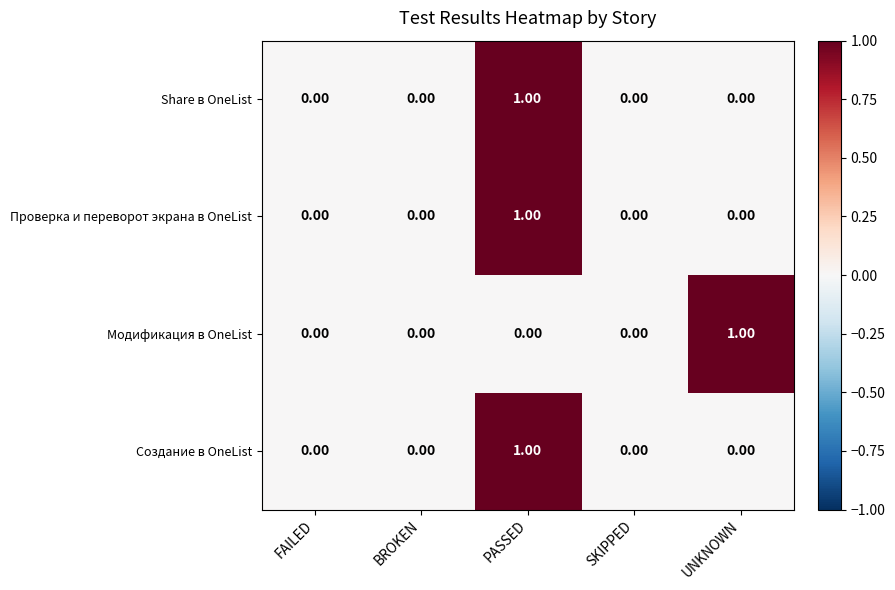

At which category is the sum across all series the highest?

PASSED